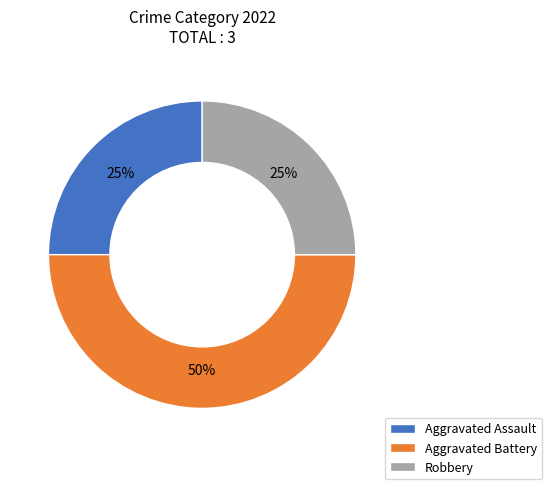

The Aggravated Assault slice represents 25% of the pie. True or false?

True